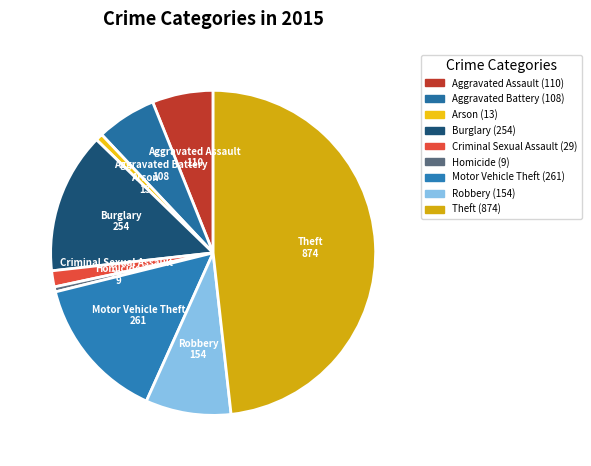

Does Homicide represent more than half of the total?

No